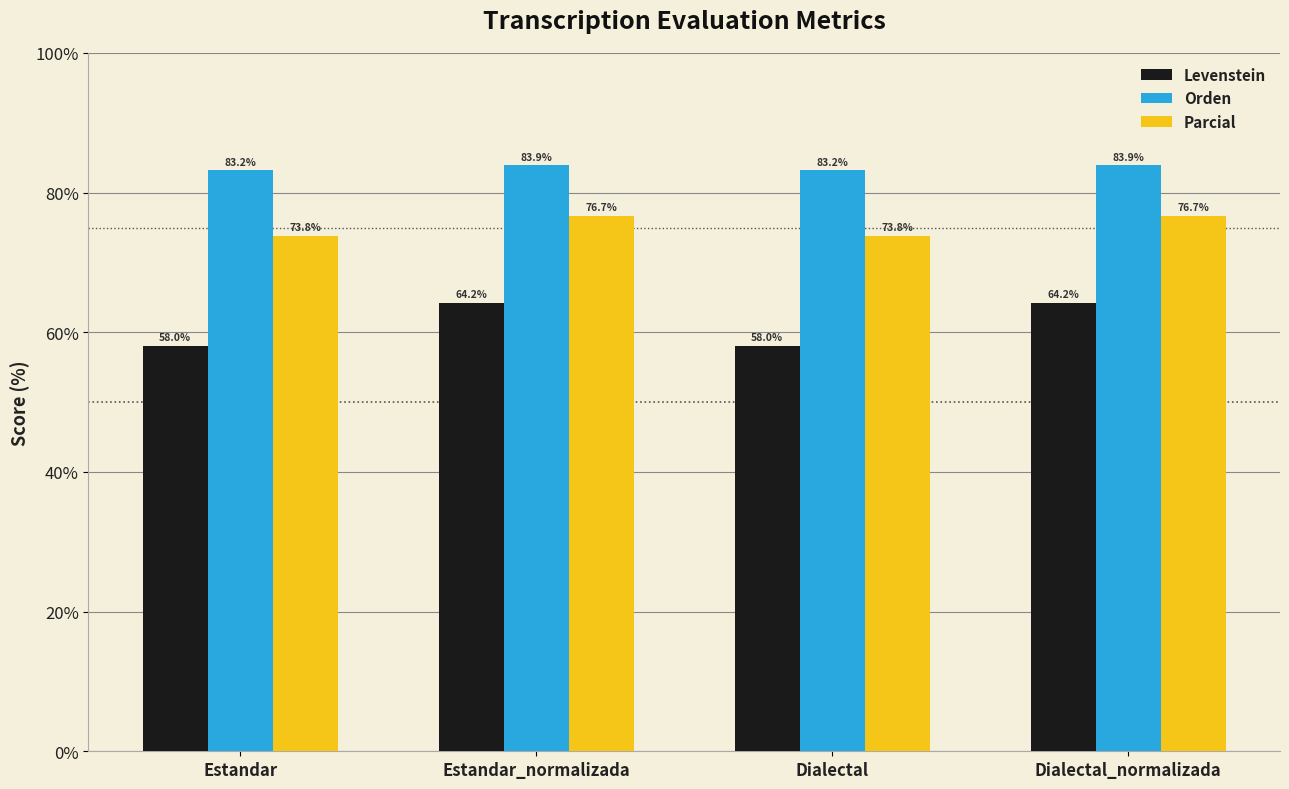

Is it true that Levenstein equals 86.6 at Estandar?

False